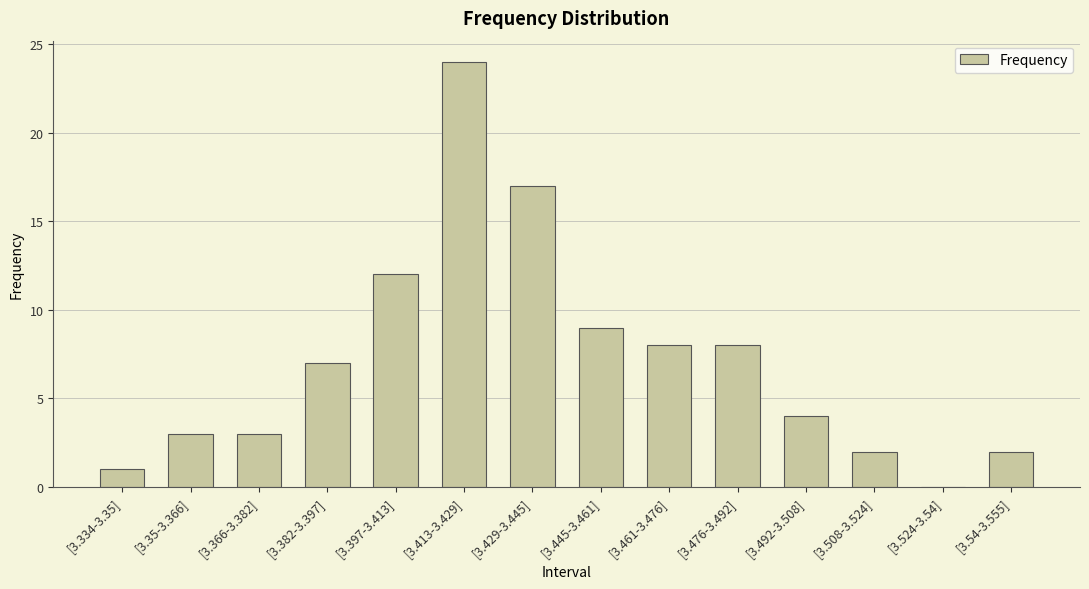

Which label corresponds to the largest value in the chart?

[3.413-3.429]